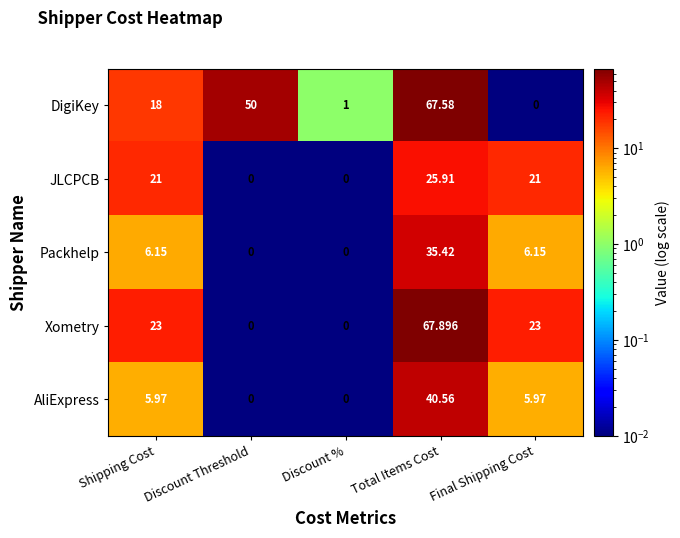

How many data points does each series have?

5